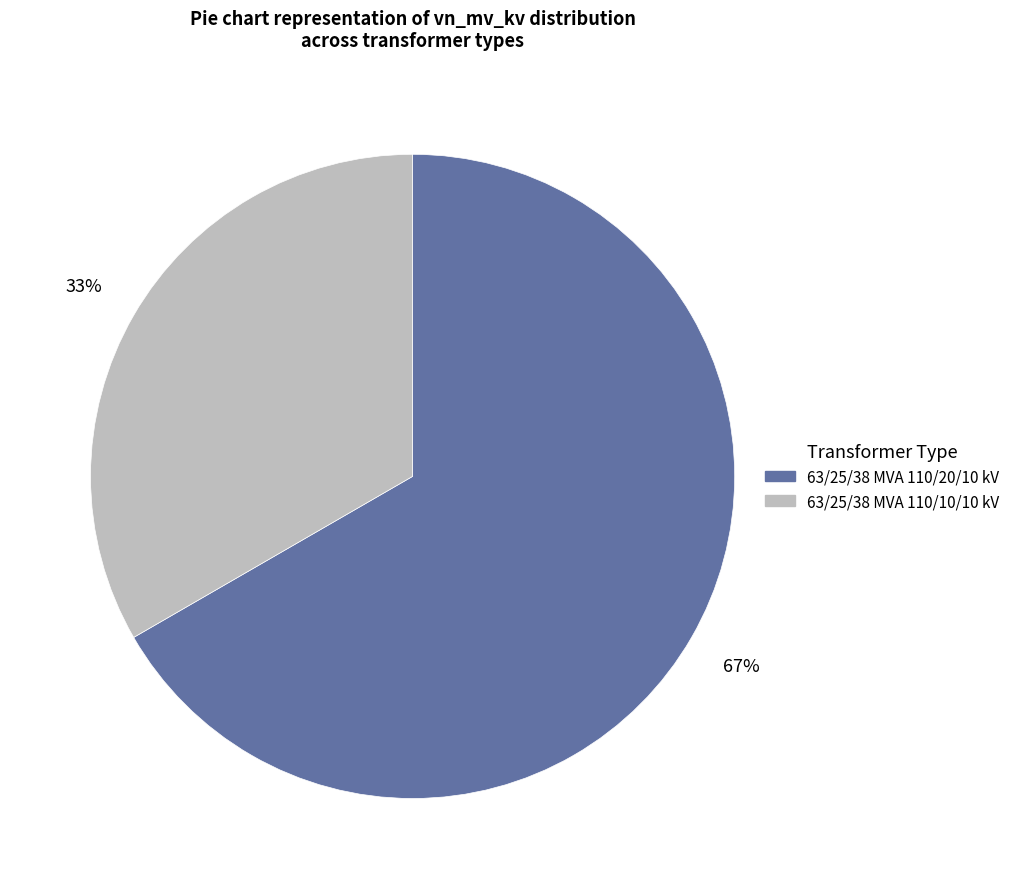

How many segments does this pie chart have?

2